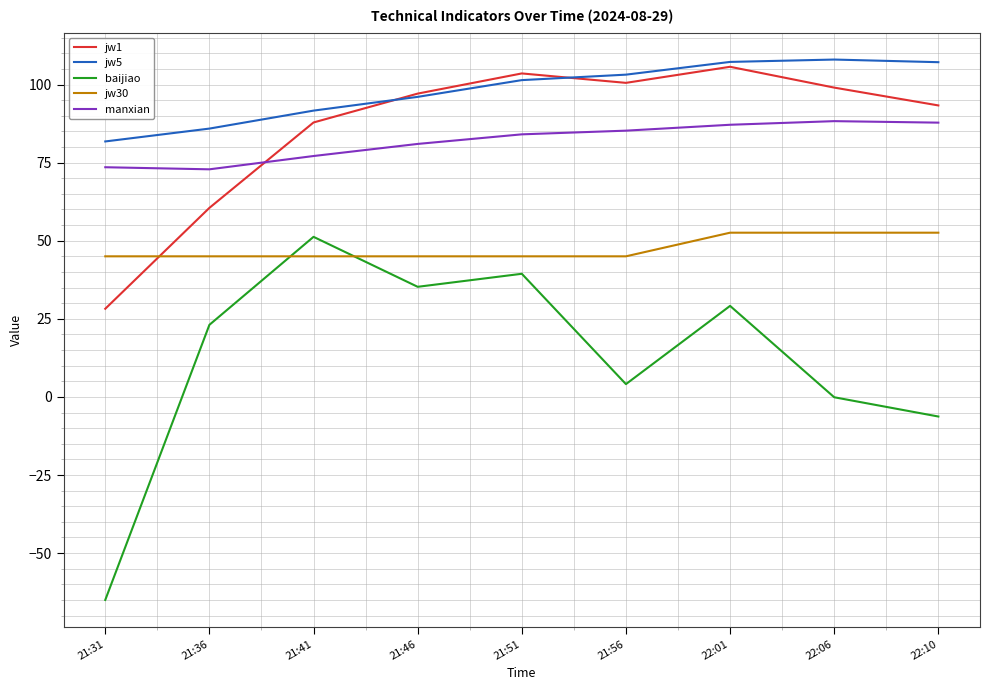

After their last crossing, which series has the higher values: jw5 or jw1?

jw5